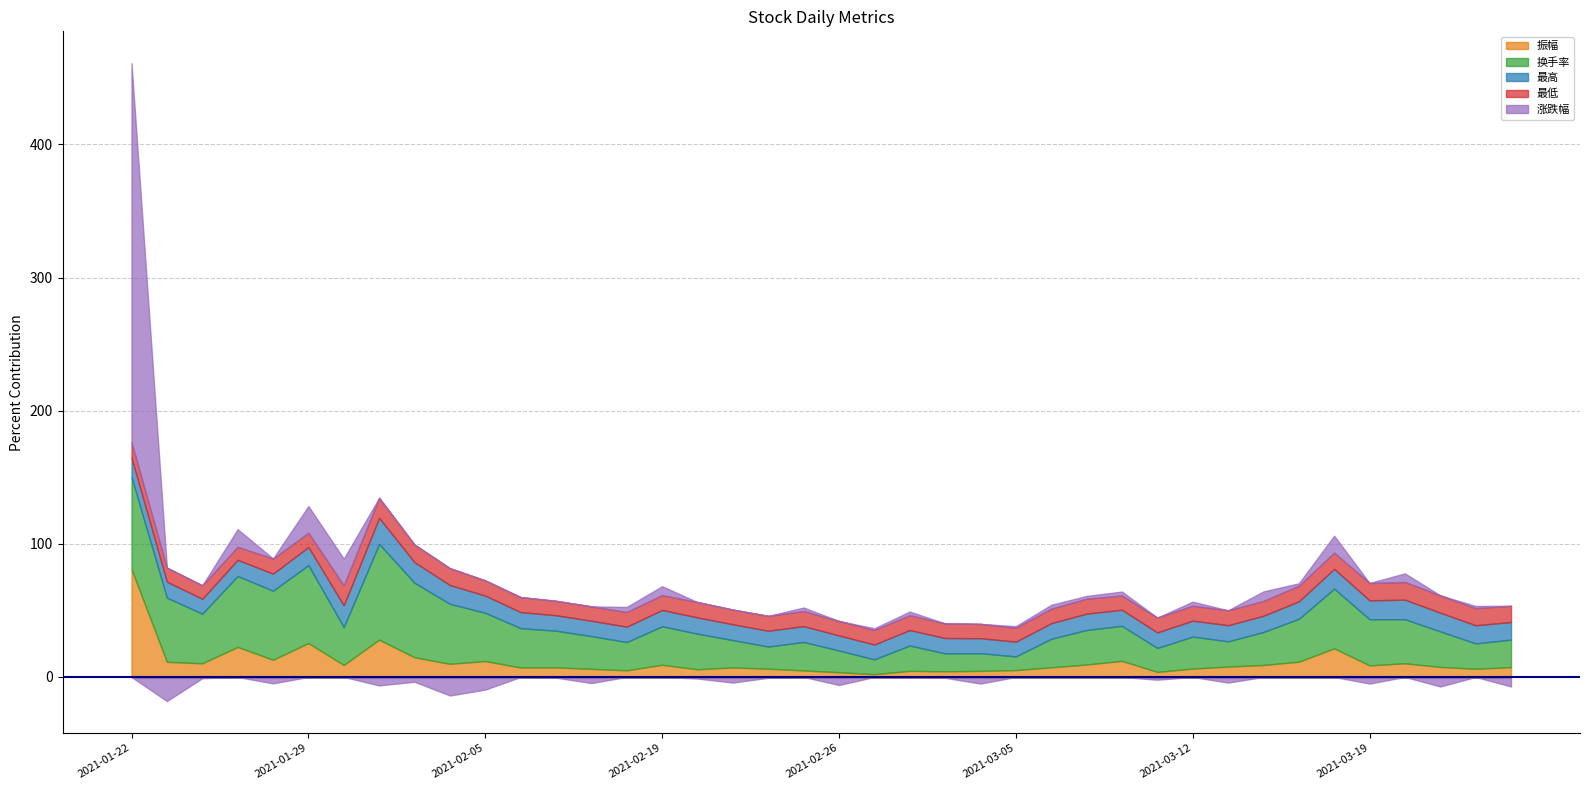

What is the sum of all 换手率 values?

1226.7